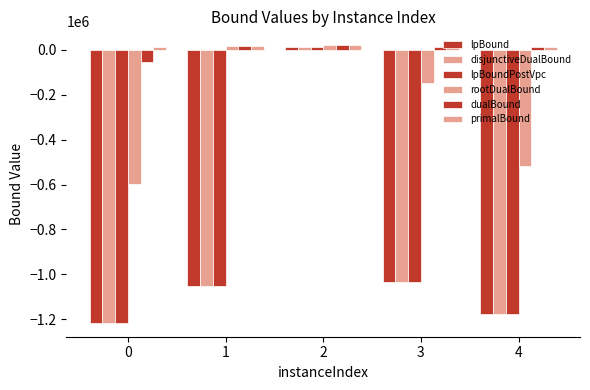

Are the bars horizontal?

No